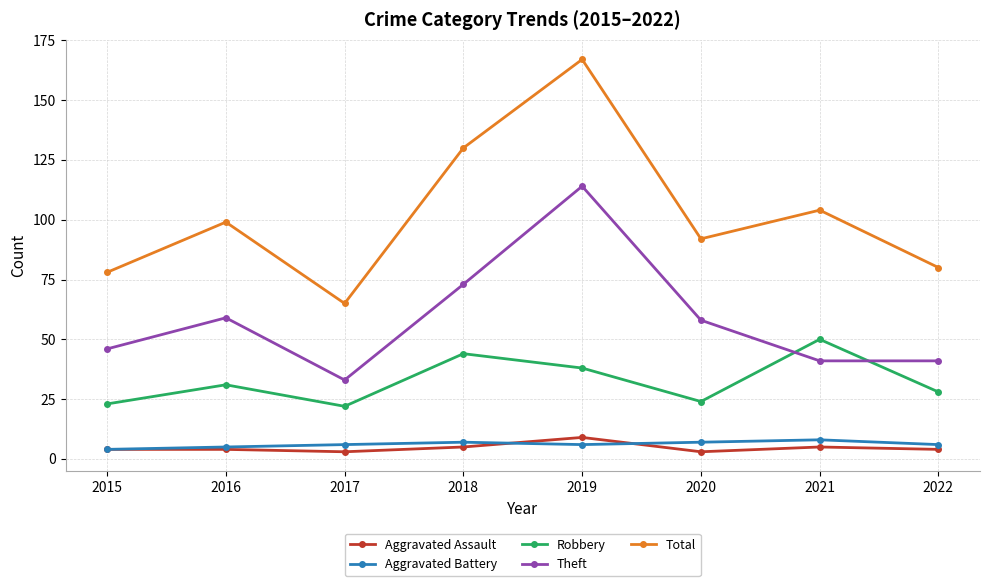

Is the value of Robbery at 2019 greater than the value of Aggravated Battery at 2015?

Yes